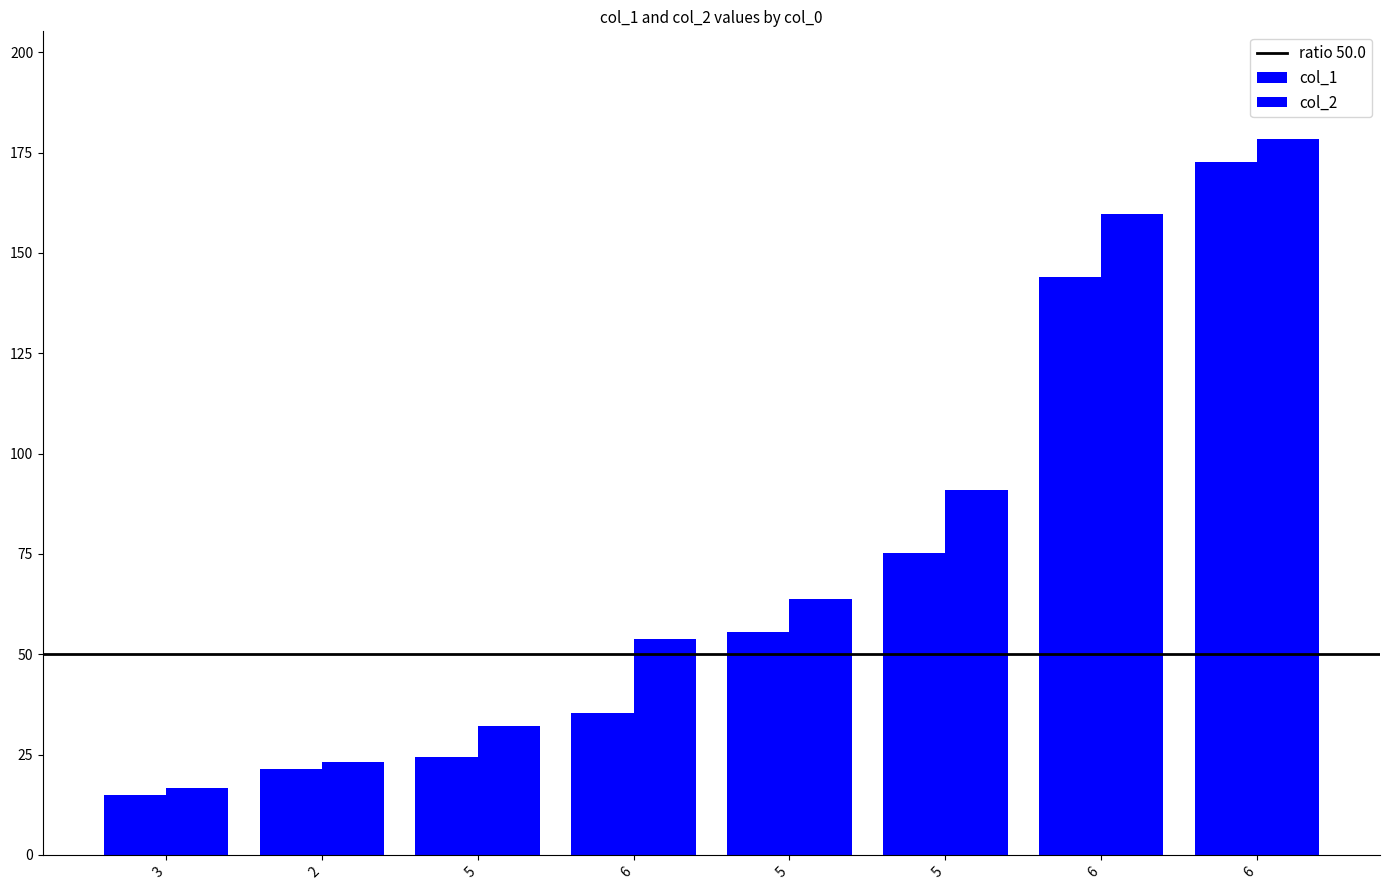

Which label corresponds to the largest value in the chart?

6